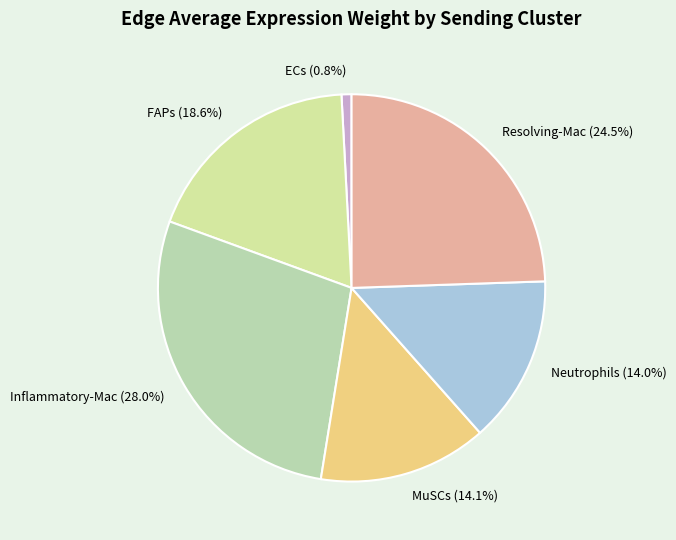

What is the largest slice in the pie chart?

Inflammatory-Mac